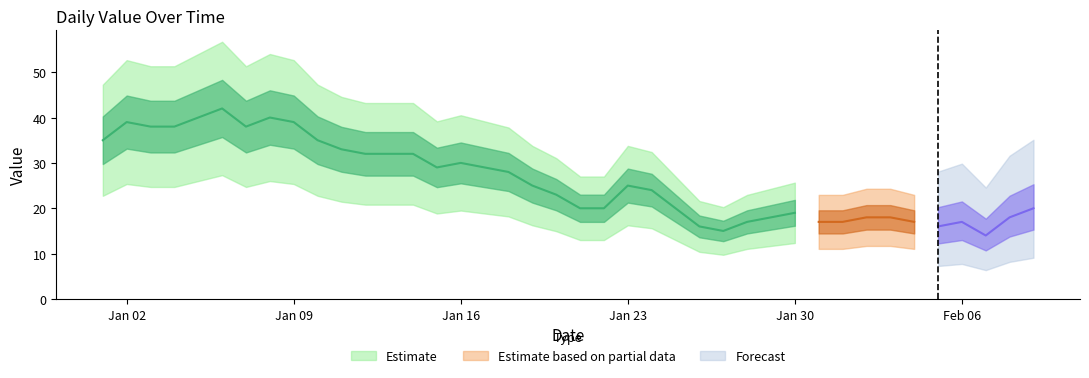

Is it true that the value at 39 is 27?

False